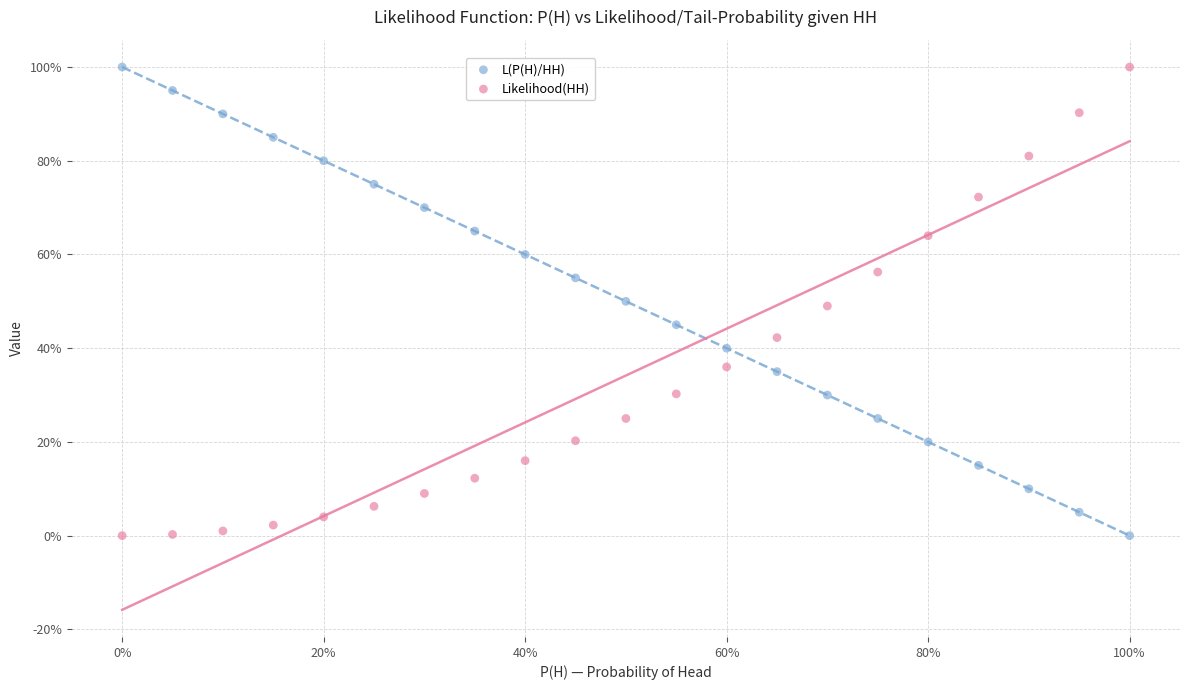

What are all the series names shown in the legend?

L(P(H)/HH), Likelihood(HH)